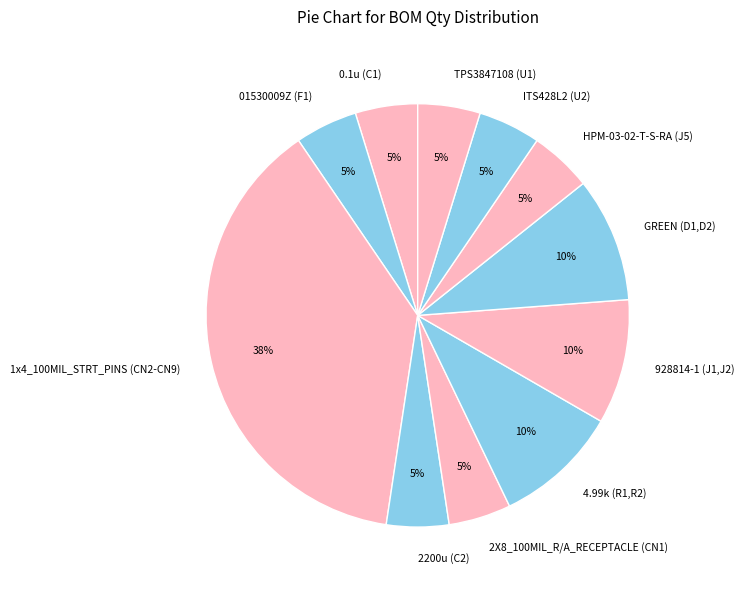

The TPS3847108 (U1) slice represents 5% of the pie. True or false?

True